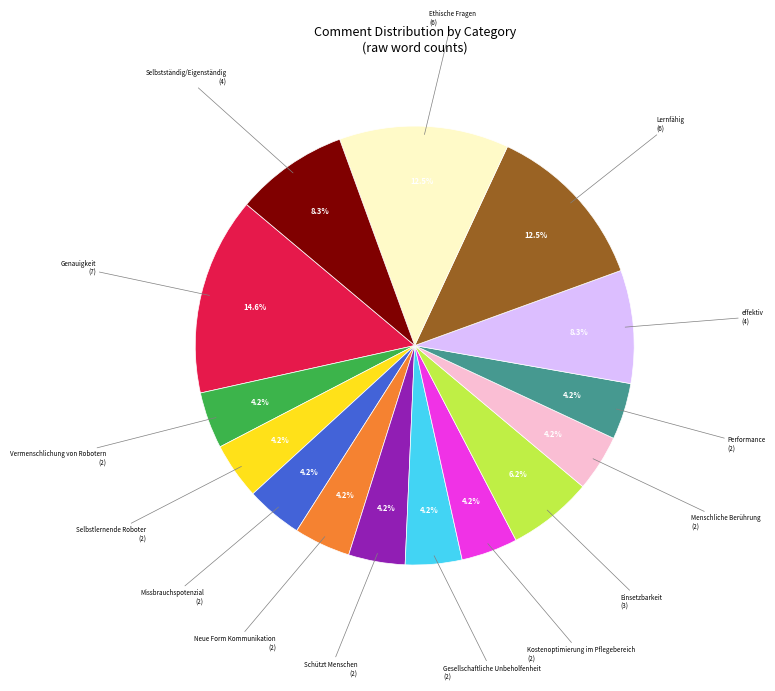

Does any single category account for the majority?

No